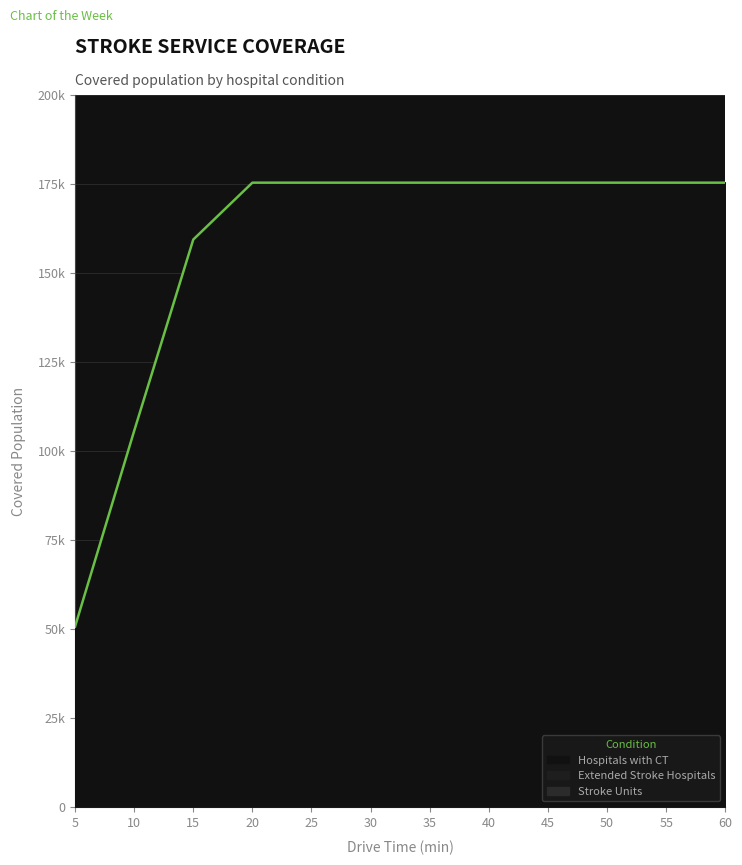

What is the minimum value shown in the chart?

13430